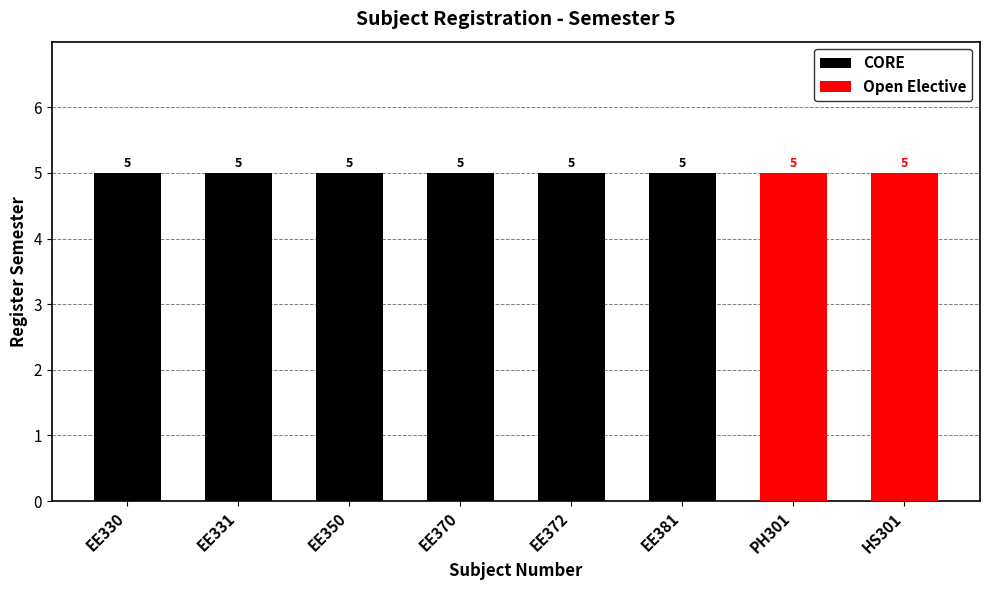

At which label does Open Elective reach its minimum?

EE330